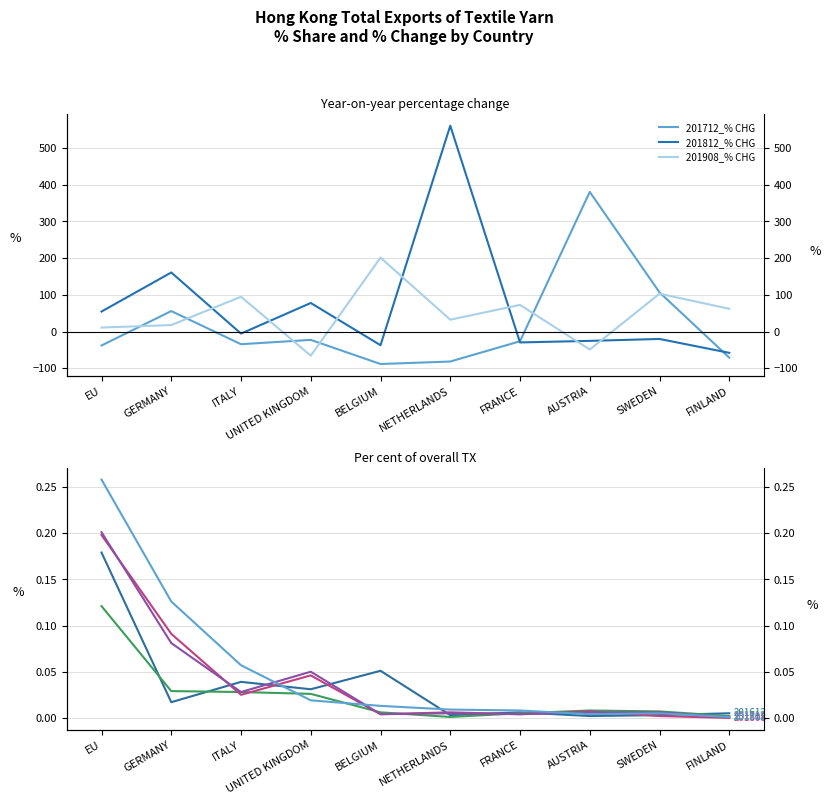

How many lines are shown in the chart?

3